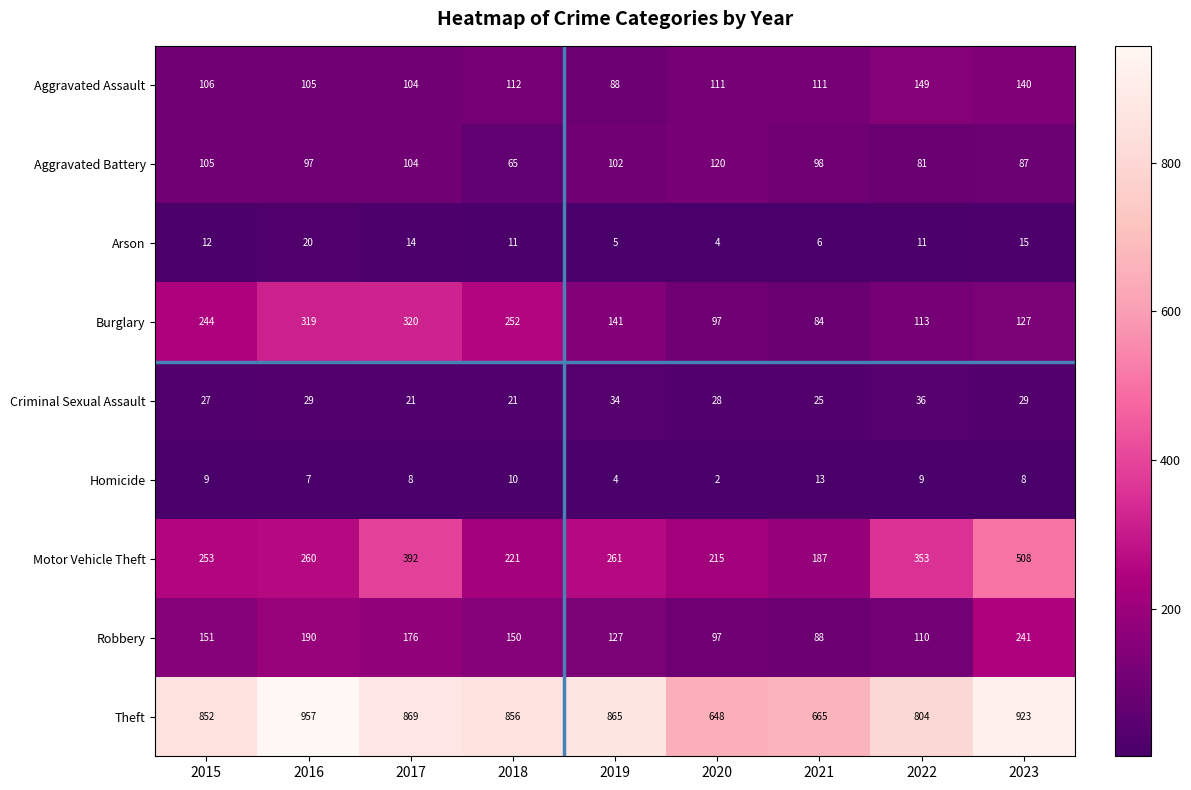

What is the average value of the Homicide series?

8